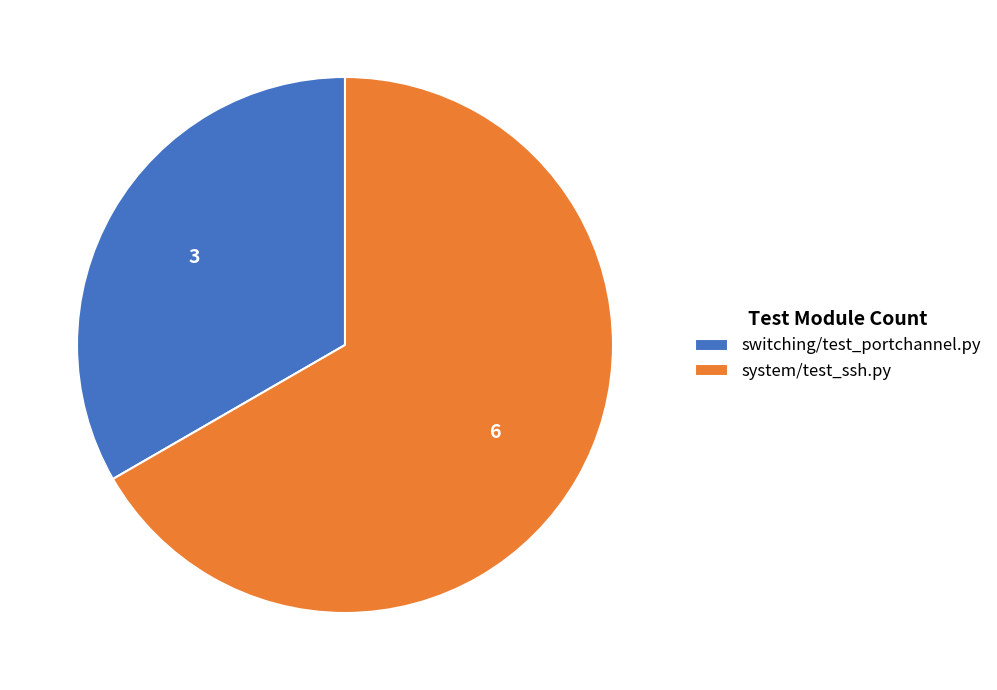

Which slice is the largest?

system/test_ssh.py